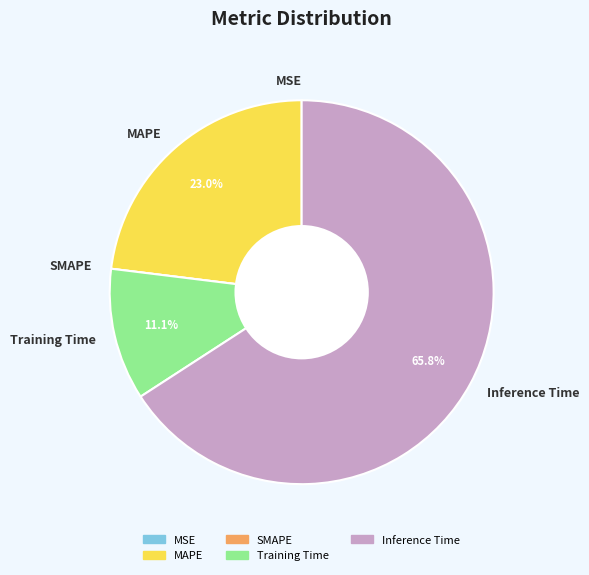

To the nearest percent, what is the average slice percentage?

20%